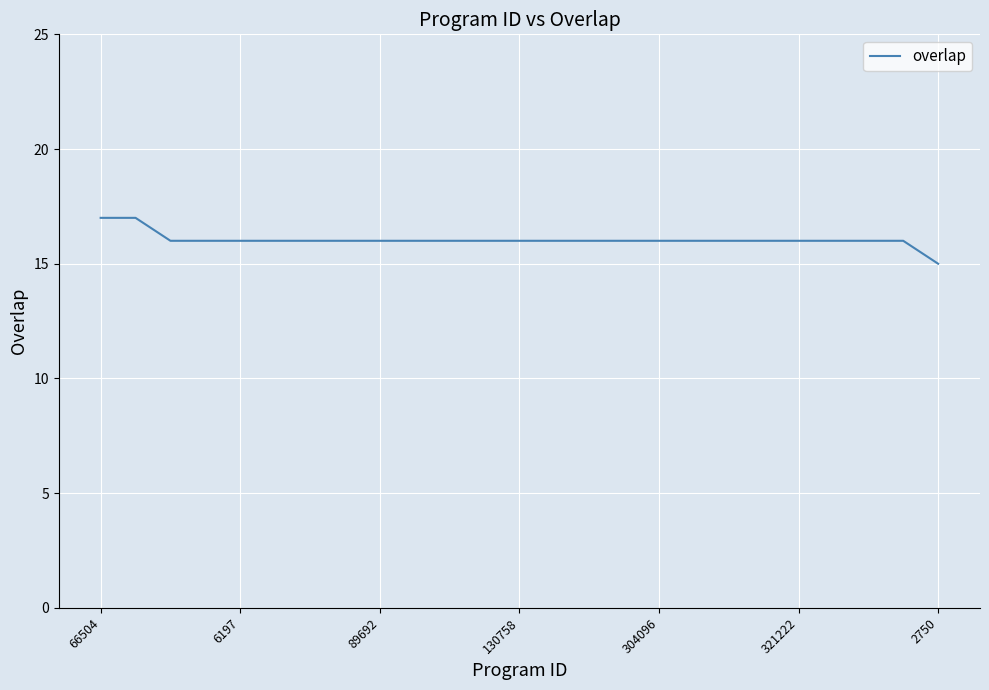

What is the maximum value shown in the chart?

17